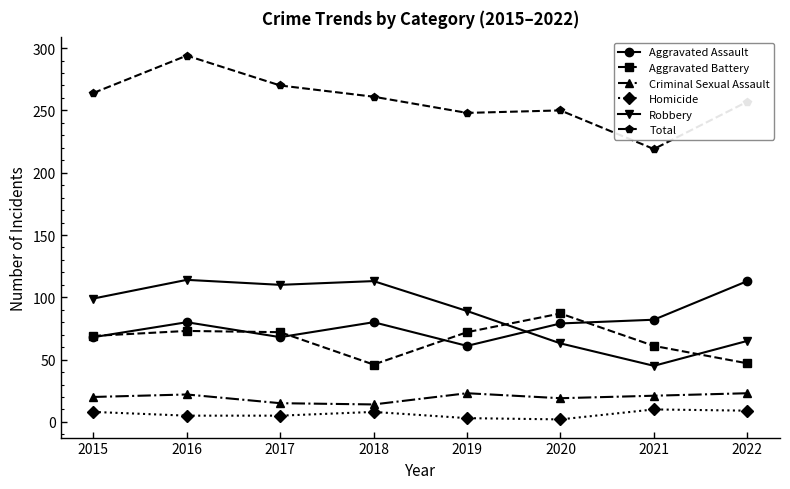

True or false: Homicide and Aggravated Assault cross at least once.

False